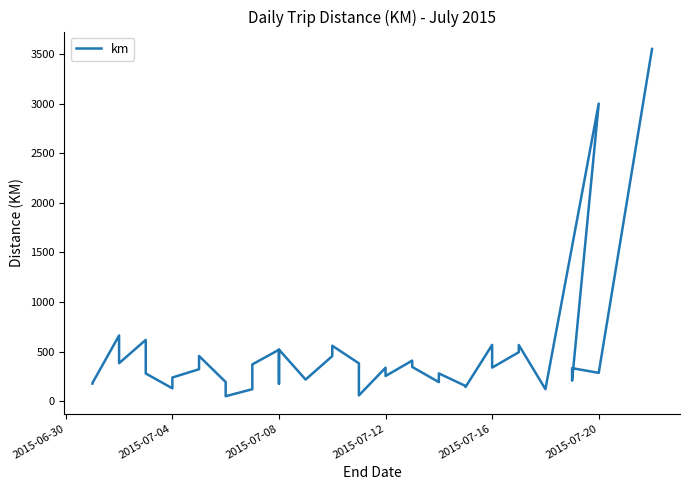

What is the difference between the second highest and minimum values?

2952.2